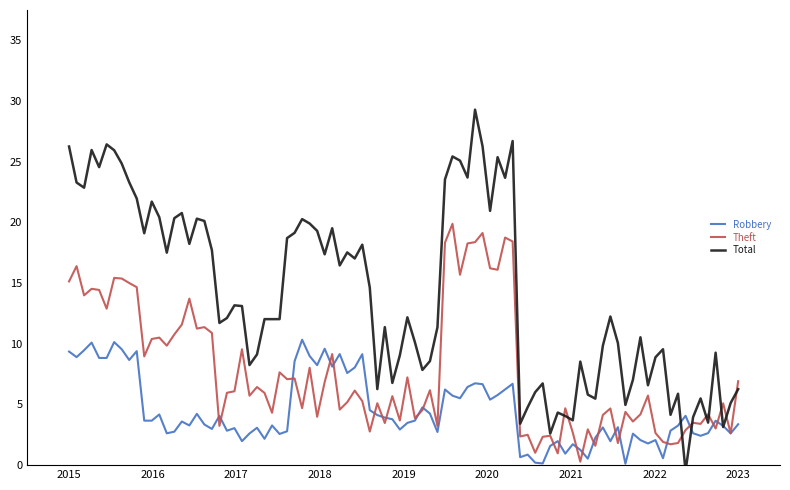

What is the maximum value for Theft?

19.9